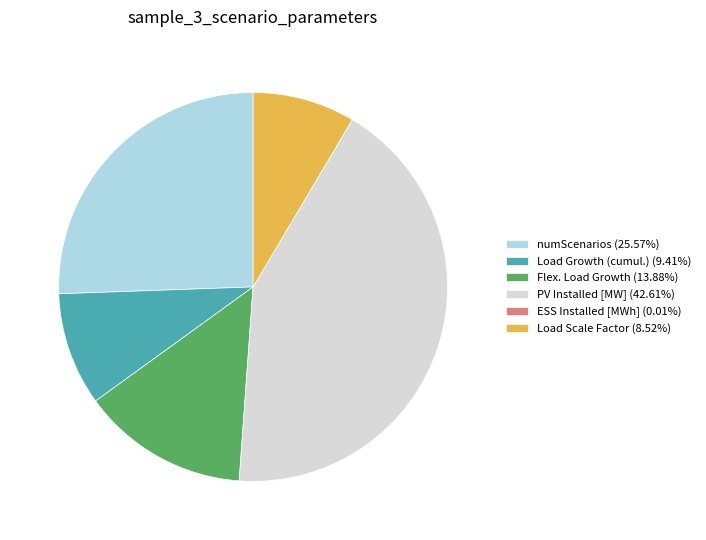

Is there a majority slice in this chart?

No